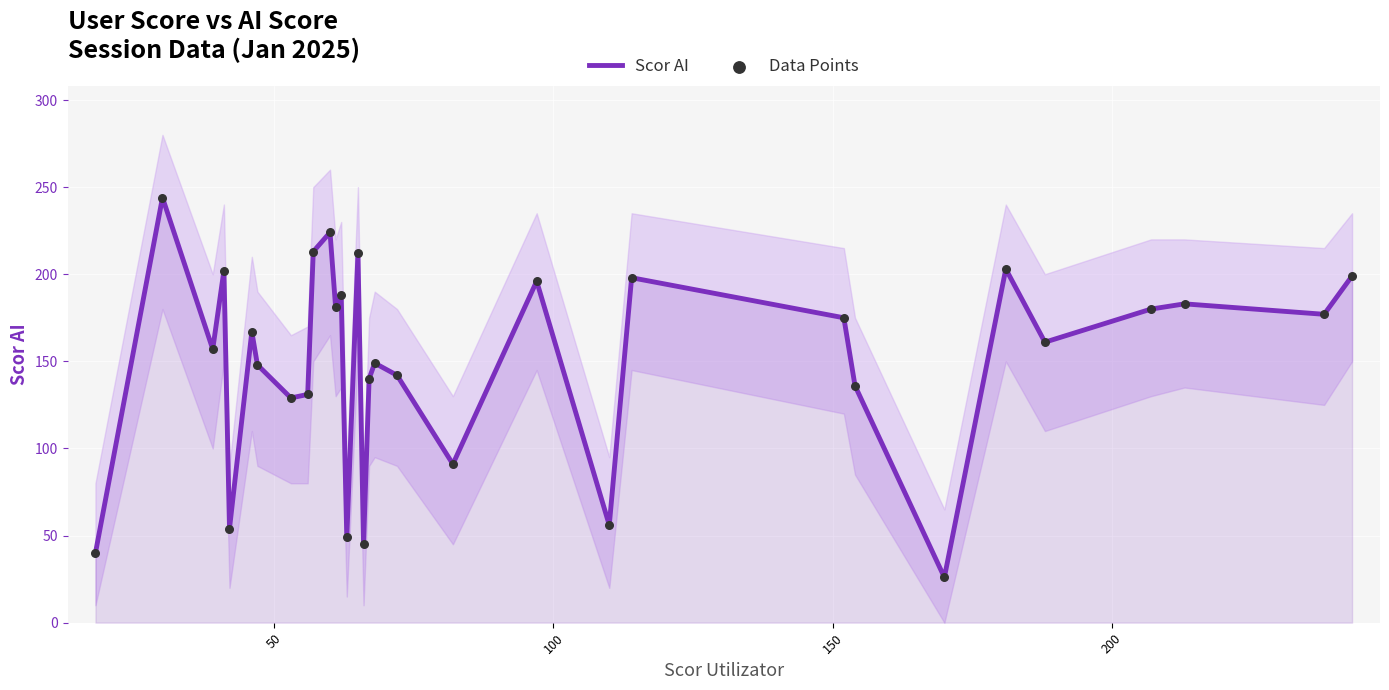

What are all the series names shown in the legend?

Scor AI, Data Points